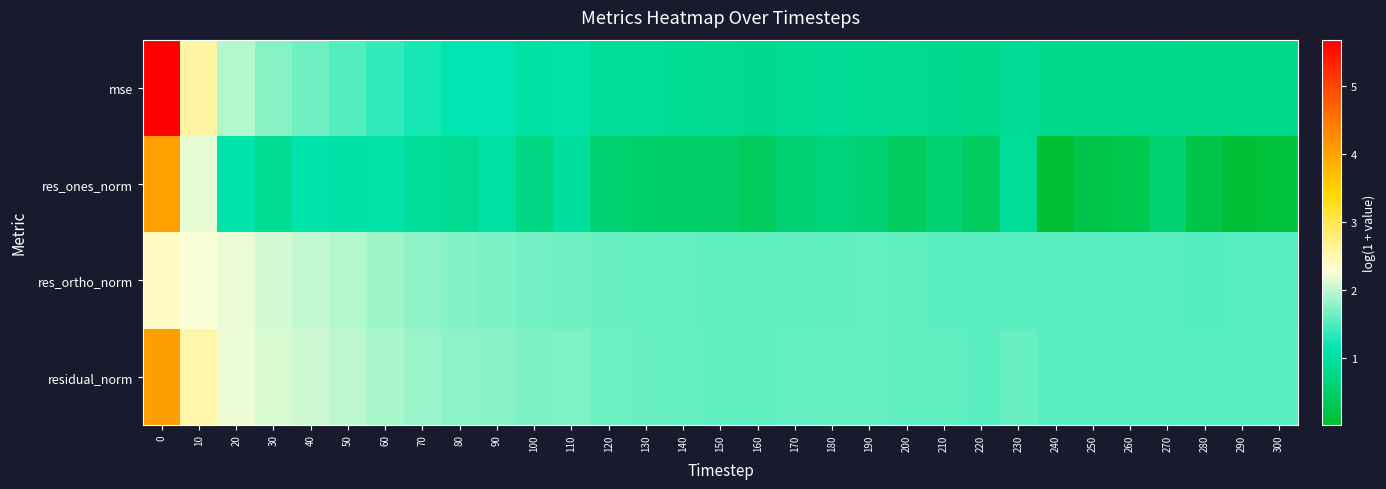

Which category has the lowest value across all series?

240